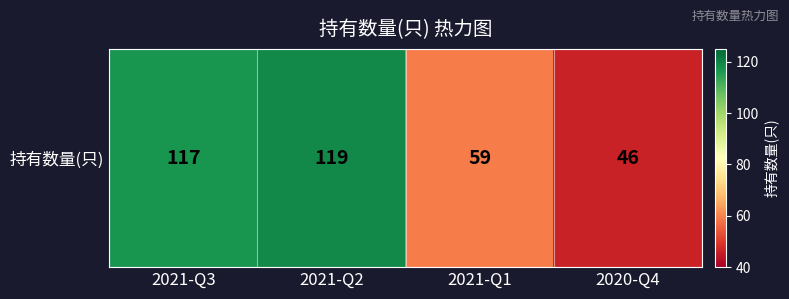

Which has a higher value, 2021-Q3 or 2021-Q2?

2021-Q2